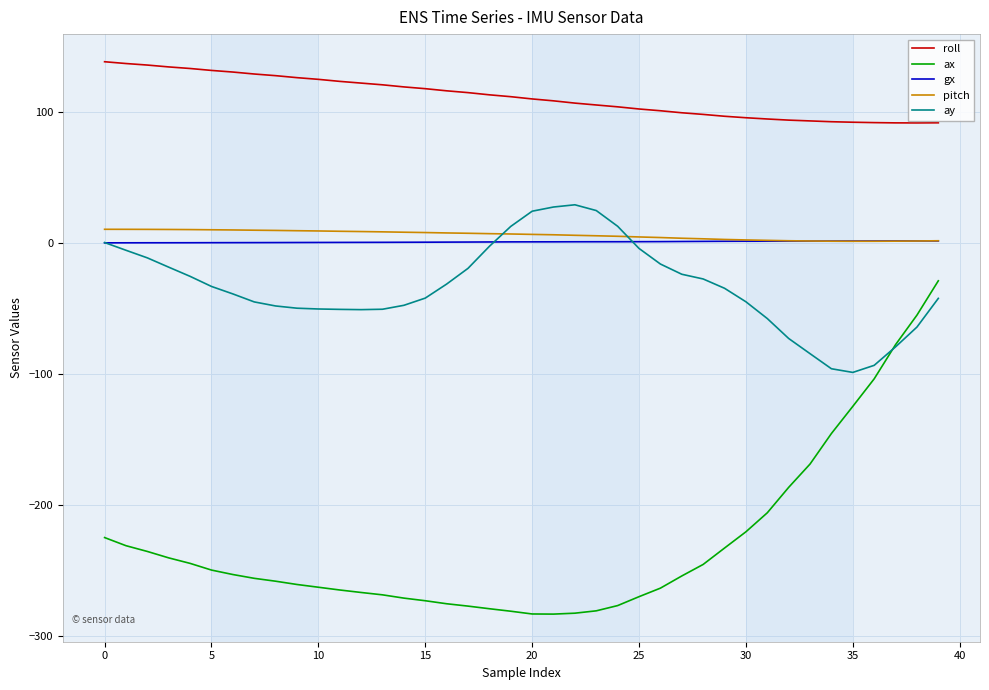

Which series has the largest total across all categories?

roll